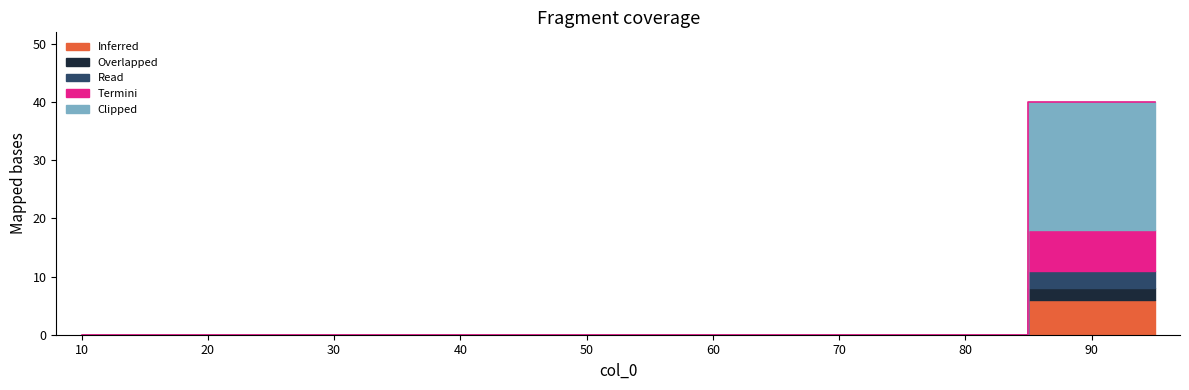

What is the sum of the 20 values at 95 and 75?

2